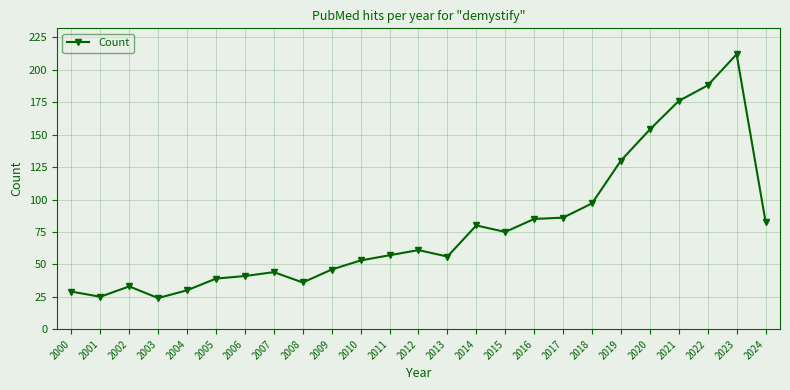

Read the value at 2020.

154